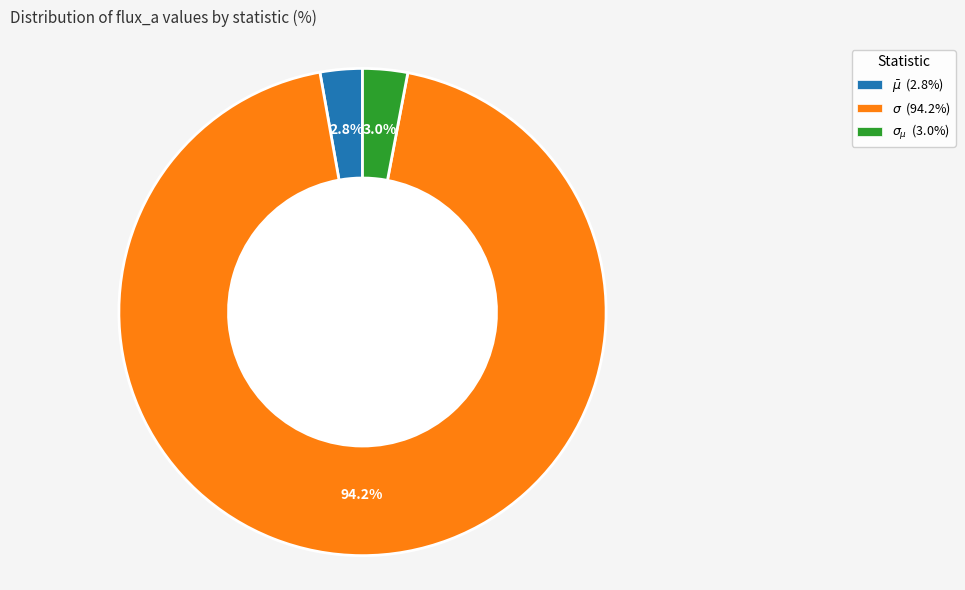

Approximately how many times larger is the value at $\bar\mu$ compared to $\sigma_{\mu}$?

0.9